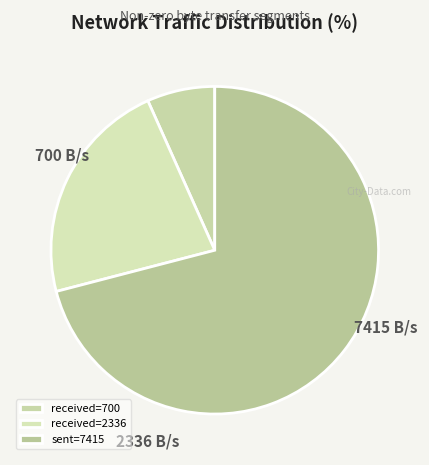

How many segments does this pie chart have?

3